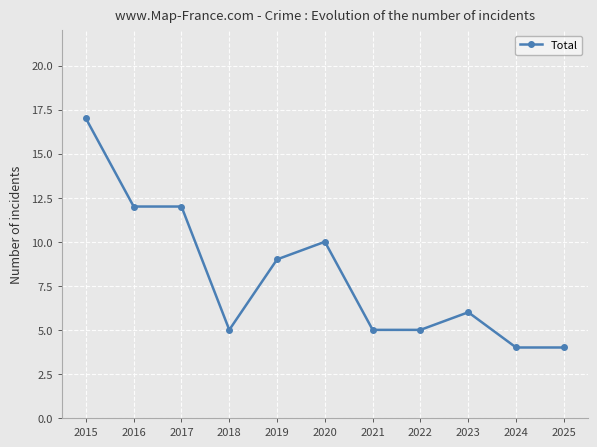

How many lines are shown in the chart?

1